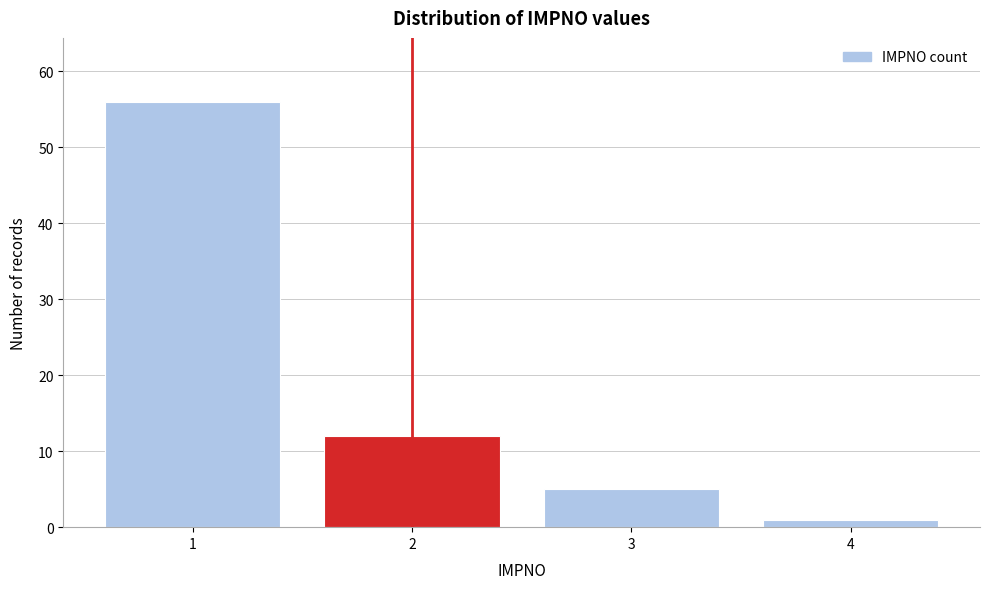

Reading left to right, what are all the values shown in this chart?

56	12	5	1